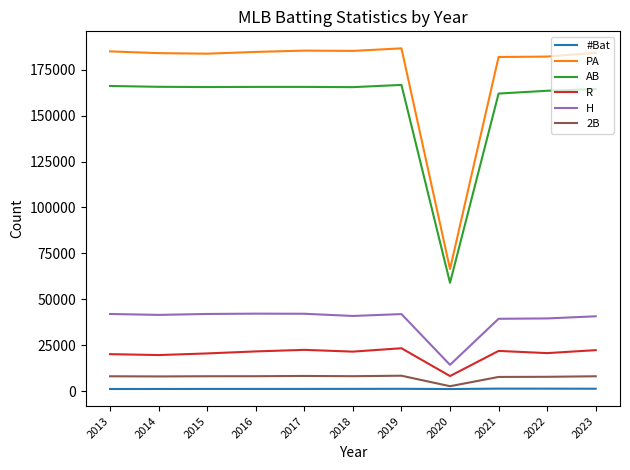

Which has a higher value, 2022 or 2020?

2022